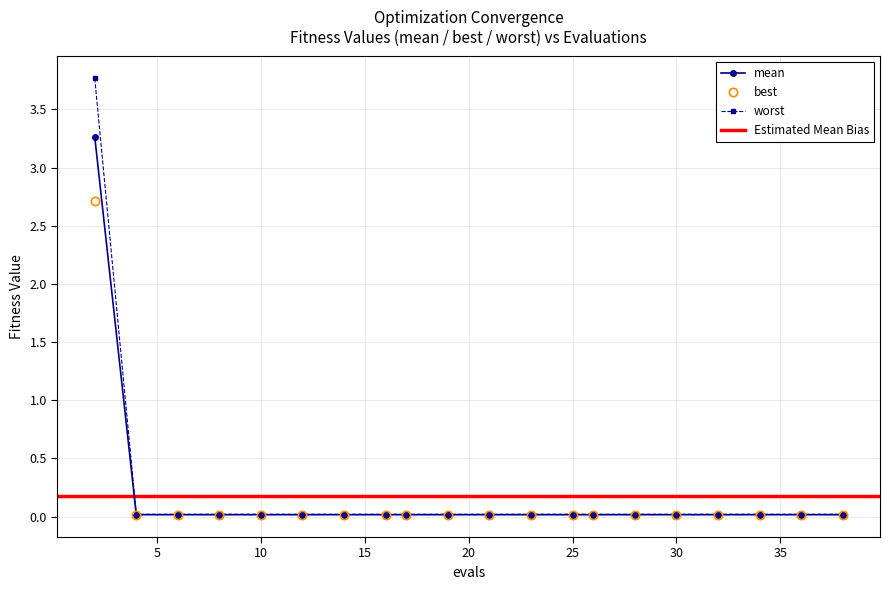

What is the average value of the best series?

0.2